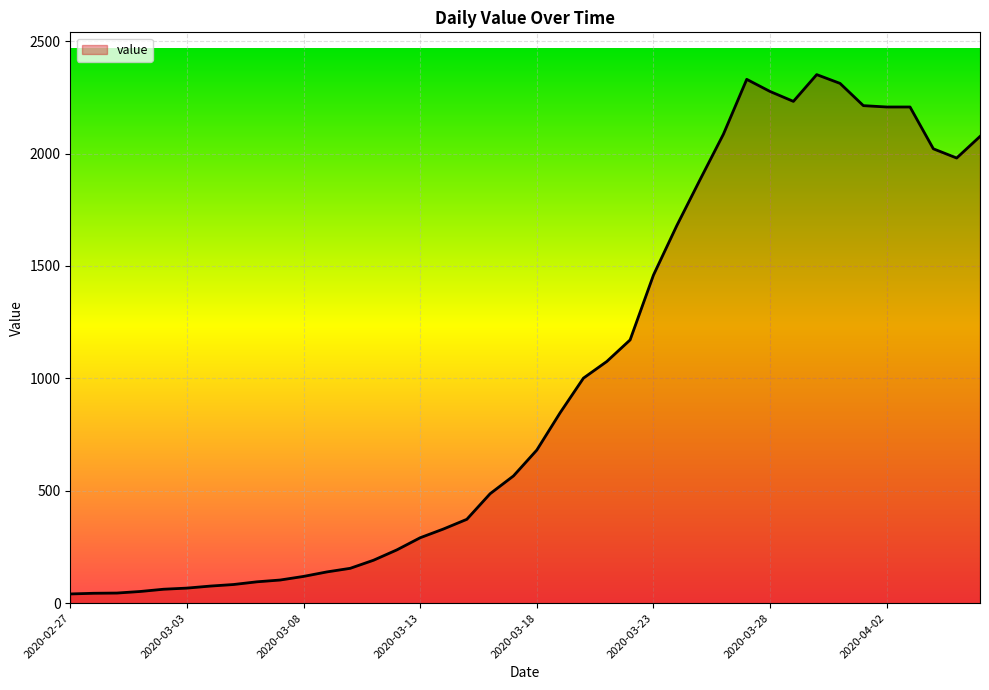

What is the greatest value displayed?

2351